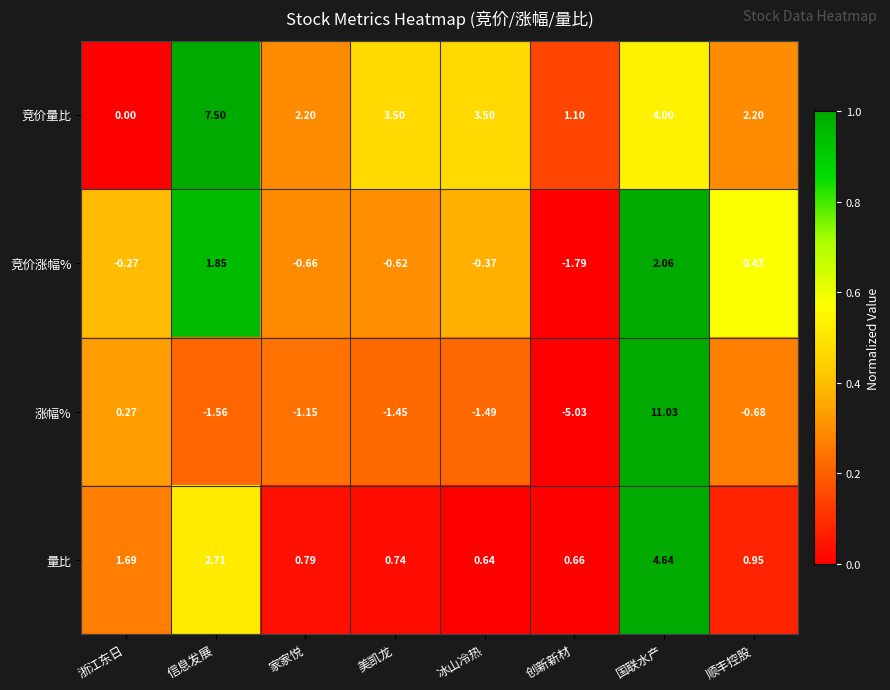

Count the number of data series in this chart.

4